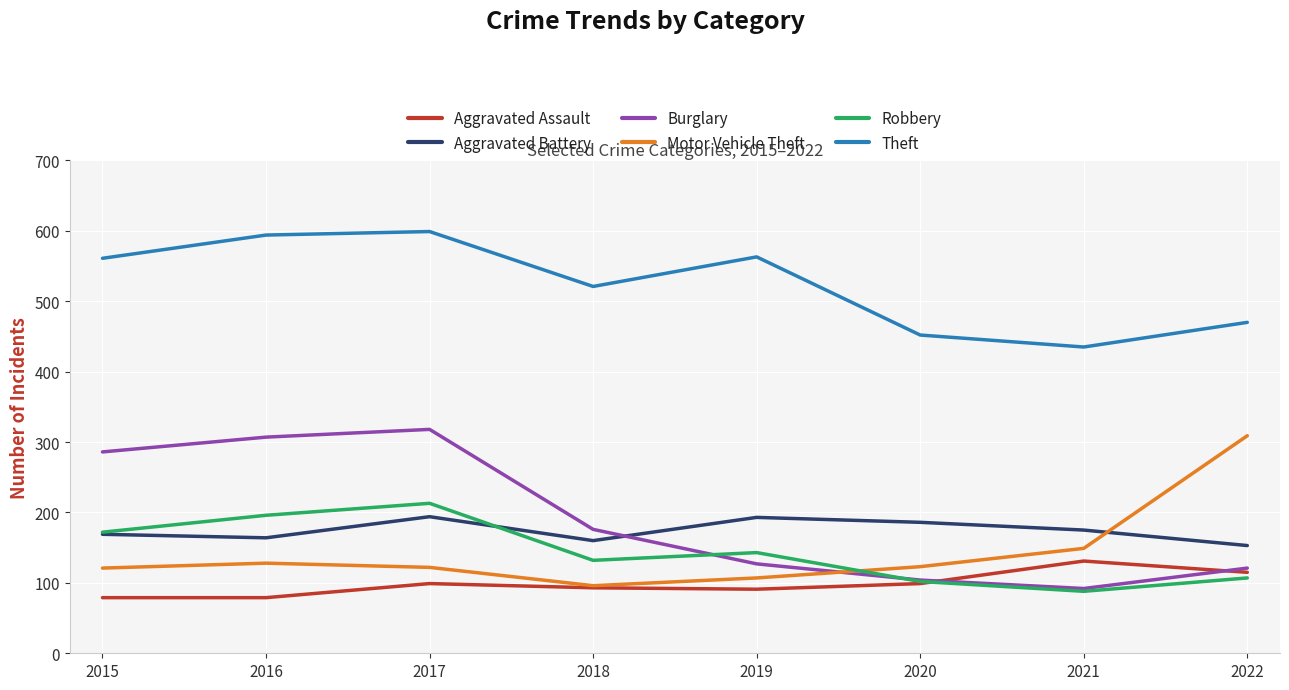

What is the maximum value shown in the chart?

599